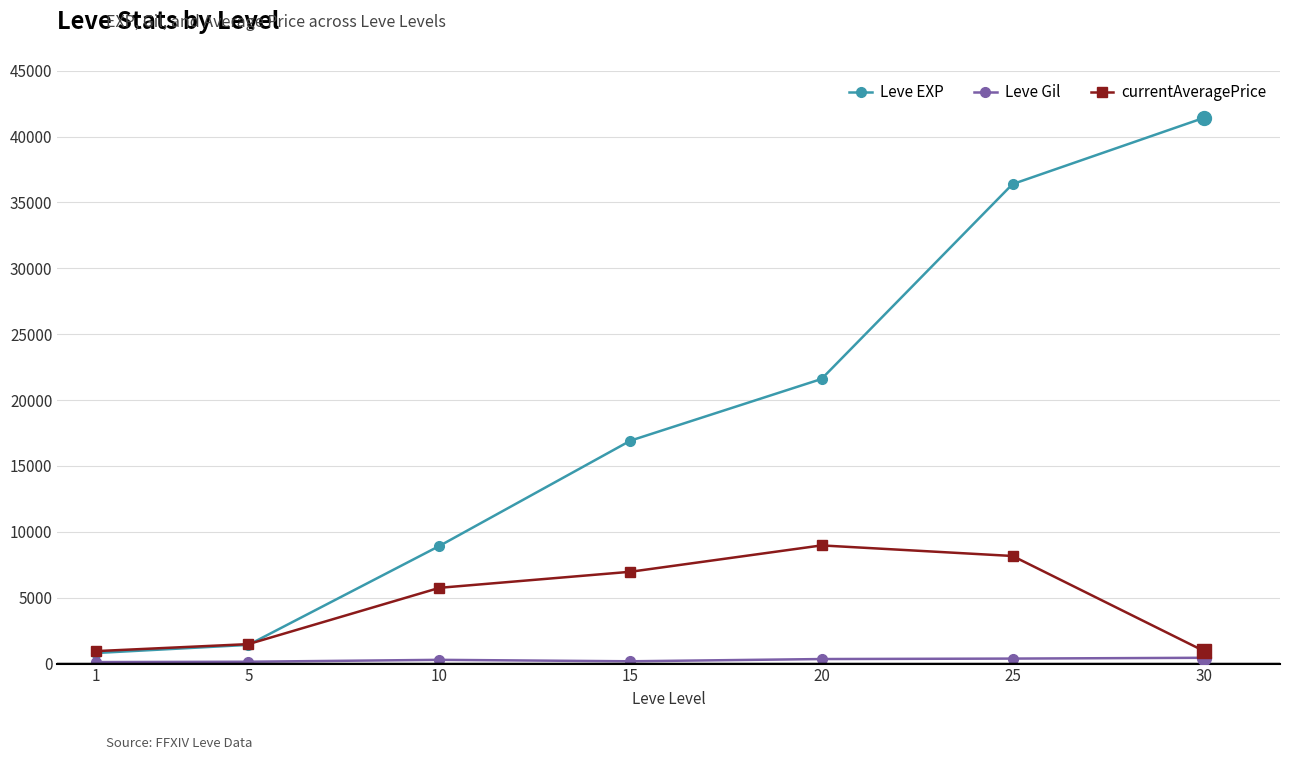

True or false: Leve EXP has a value of 800 at 1.

True